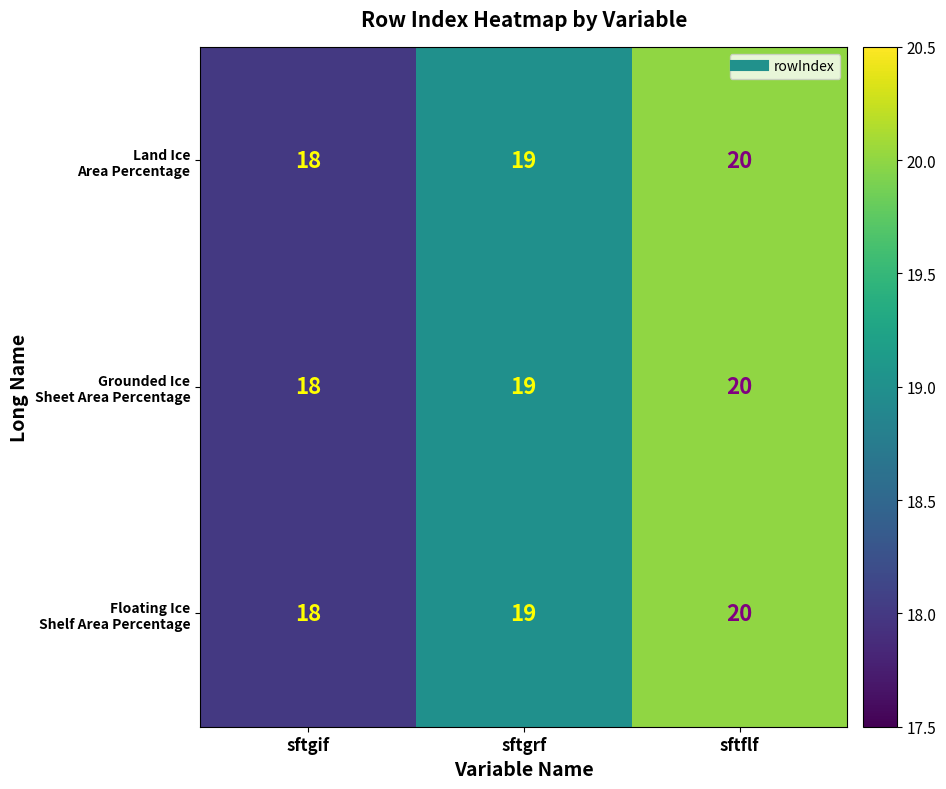

At which category is the sum across all series the highest?

sftflf